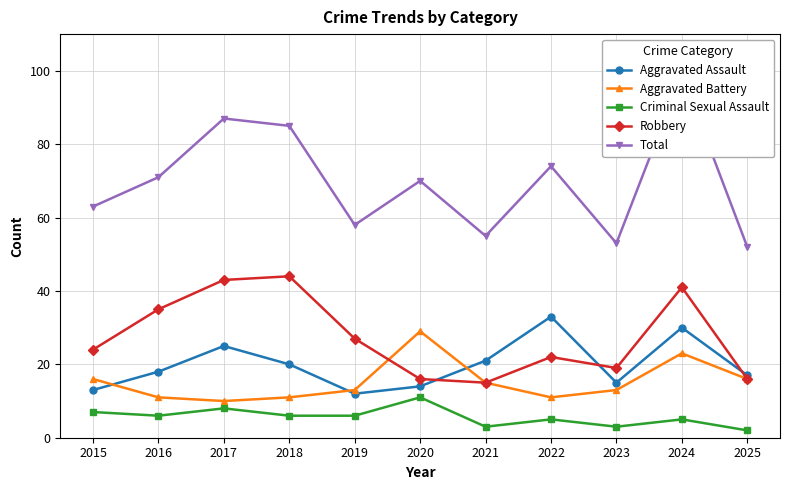

Count the number of categories in the chart.

11